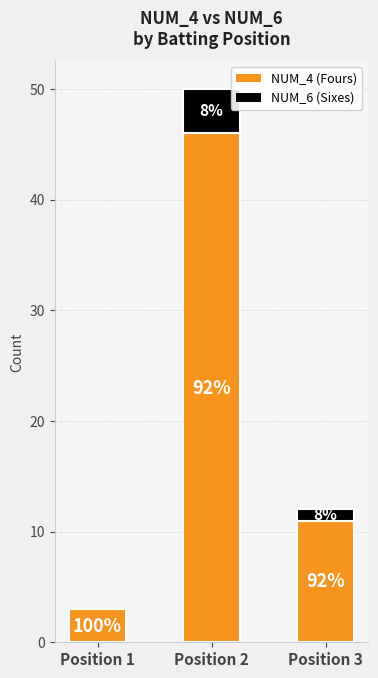

Are the bars horizontal?

No